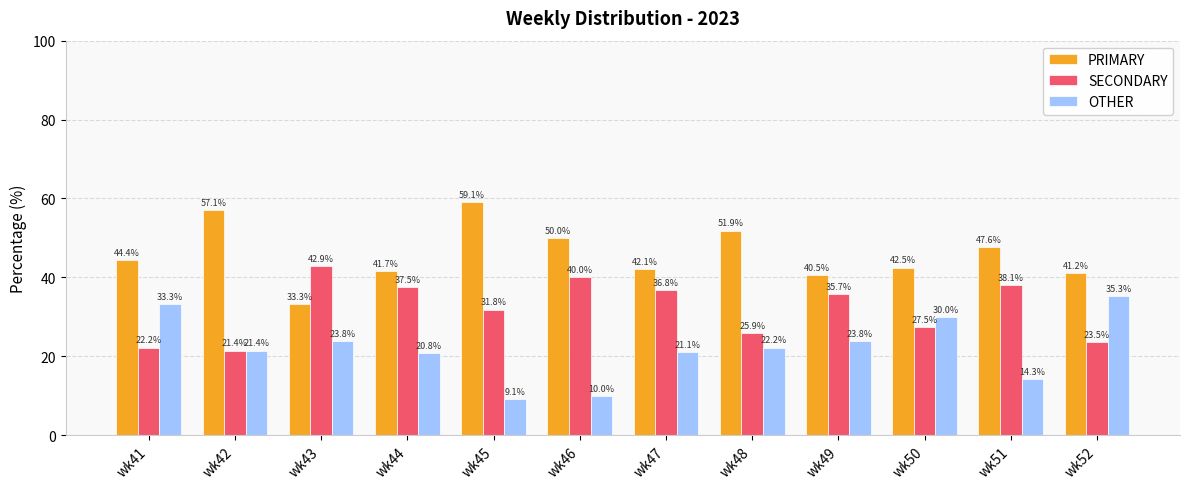

The value of OTHER at wk43 is 23.8. True or false?

True